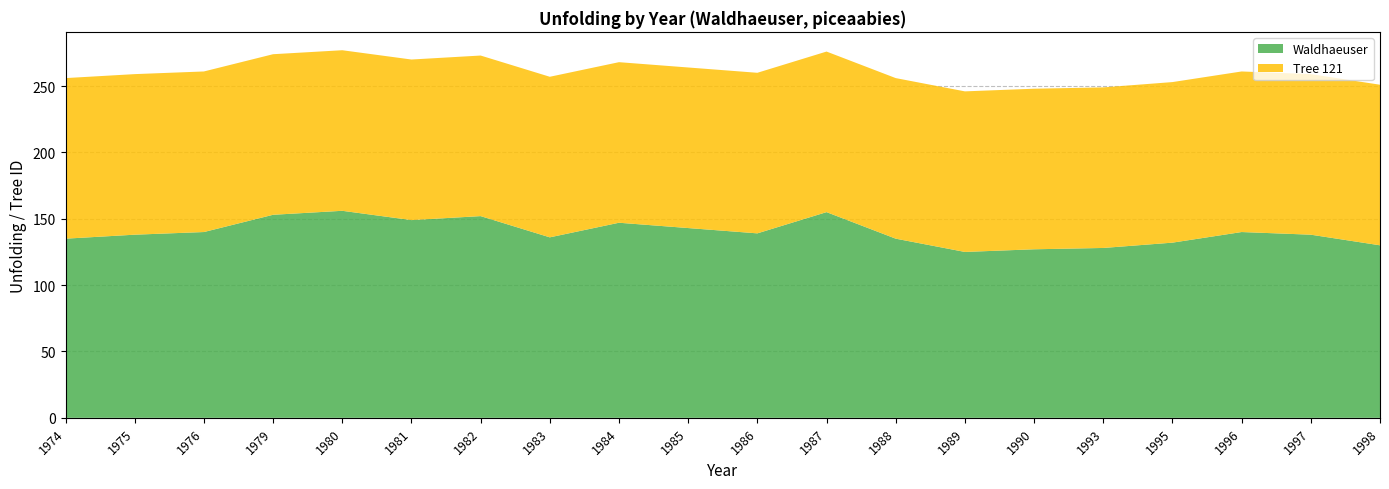

Reading left to right, transcribe all the data shown in this chart.

Waldhaeuser: 135	138	140	153	156	149	152	136	147	143	139	155	135	125	127	128	132	140	138	130
Tree 121: 121	121	121	121	121	121	121	121	121	121	121	121	121	121	121	121	121	121	121	121